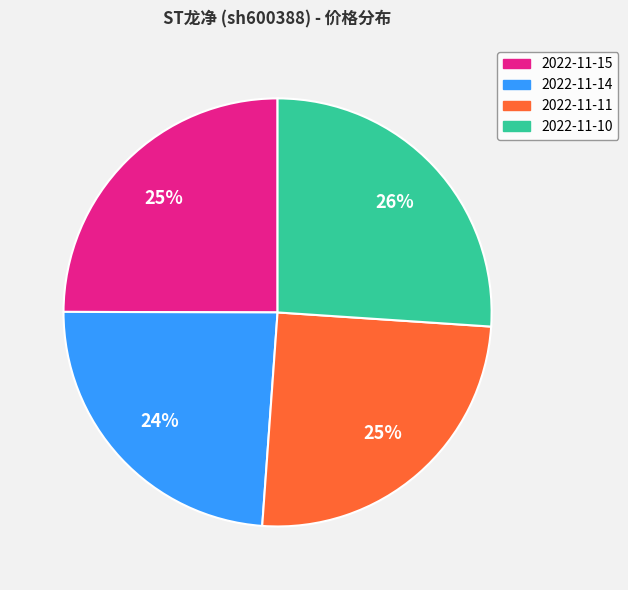

How many slices are in this pie chart?

4